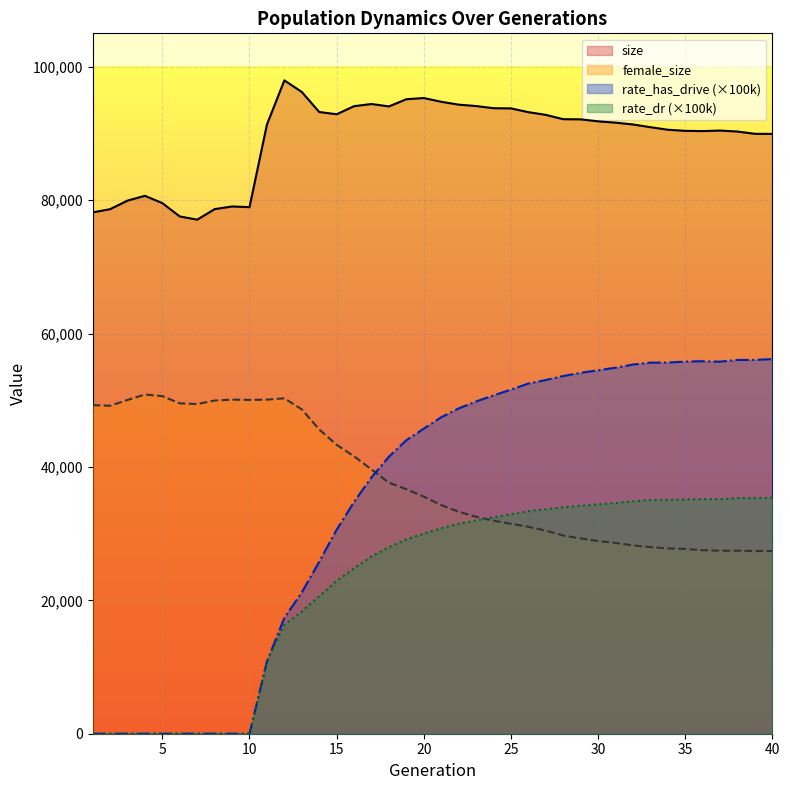

True or false: rate_has_drive and rate_dr intersect in this chart.

False